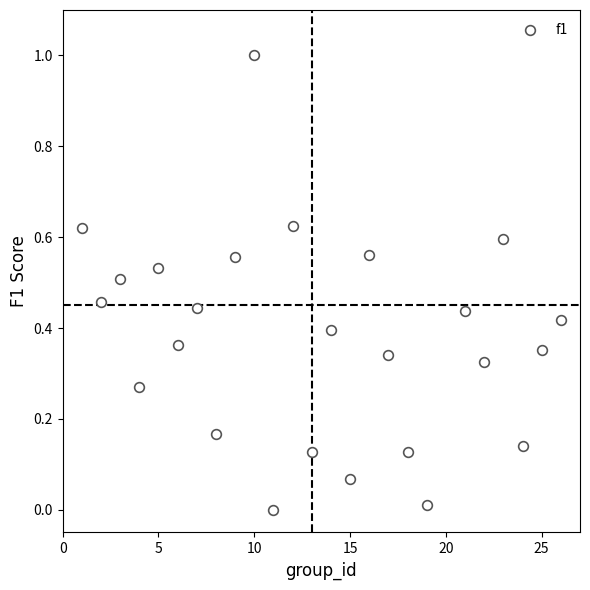

What is the range of Y values (max minus min)?

1.0